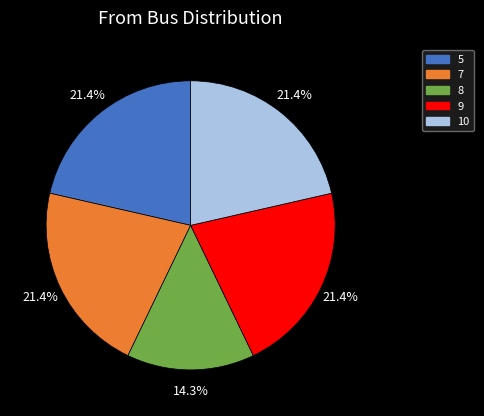

To the nearest percent, what is the difference between the largest and smallest slice percentages?

7%